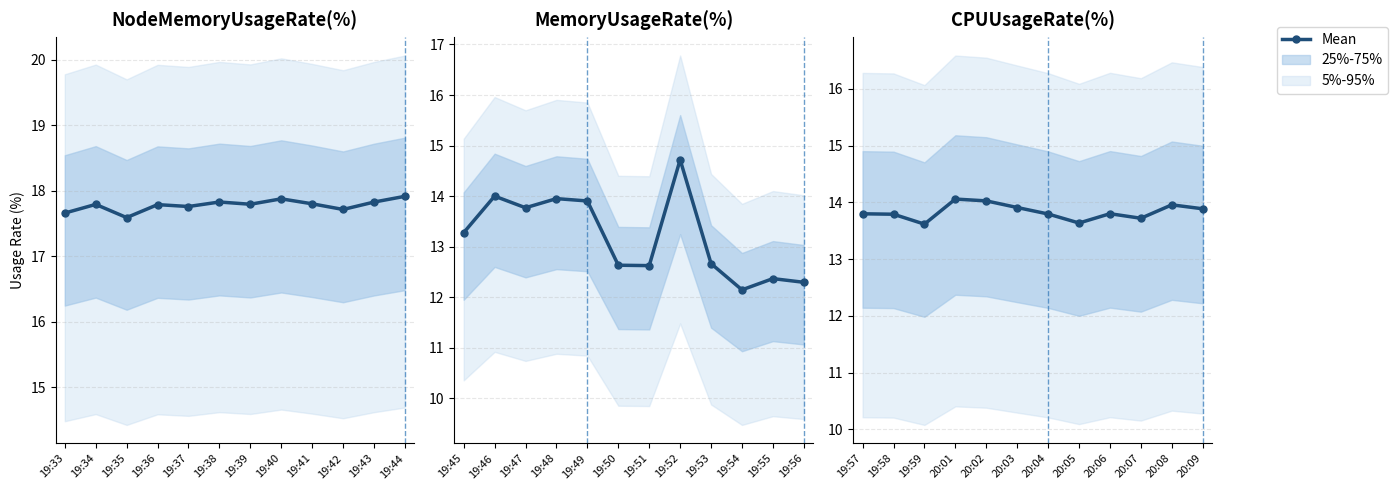

What is the value of the 2nd point from the left?

13.8